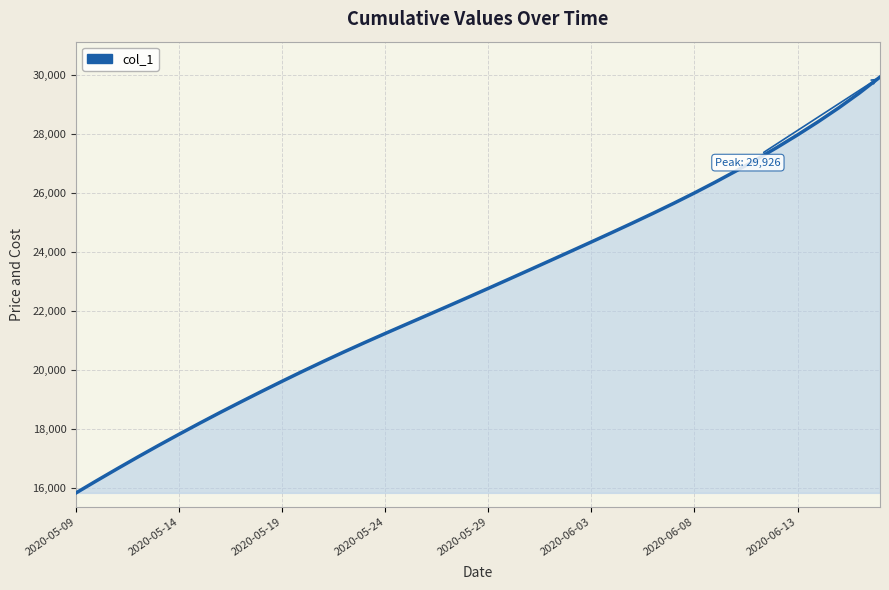

What is the smallest value displayed?

15842.6